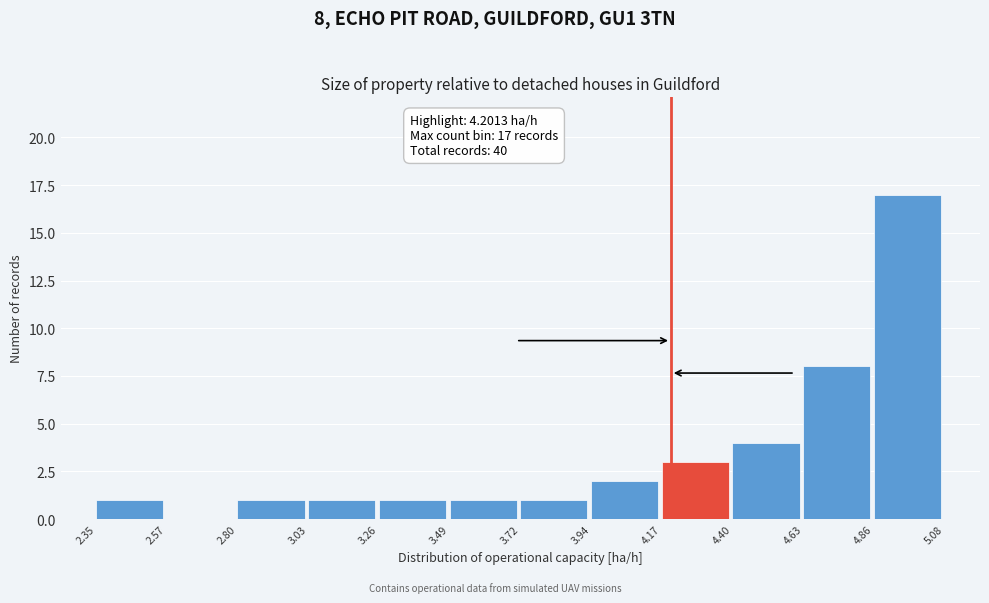

Over which range of the x-axis is the bar tallest?

4.86 to 5.08